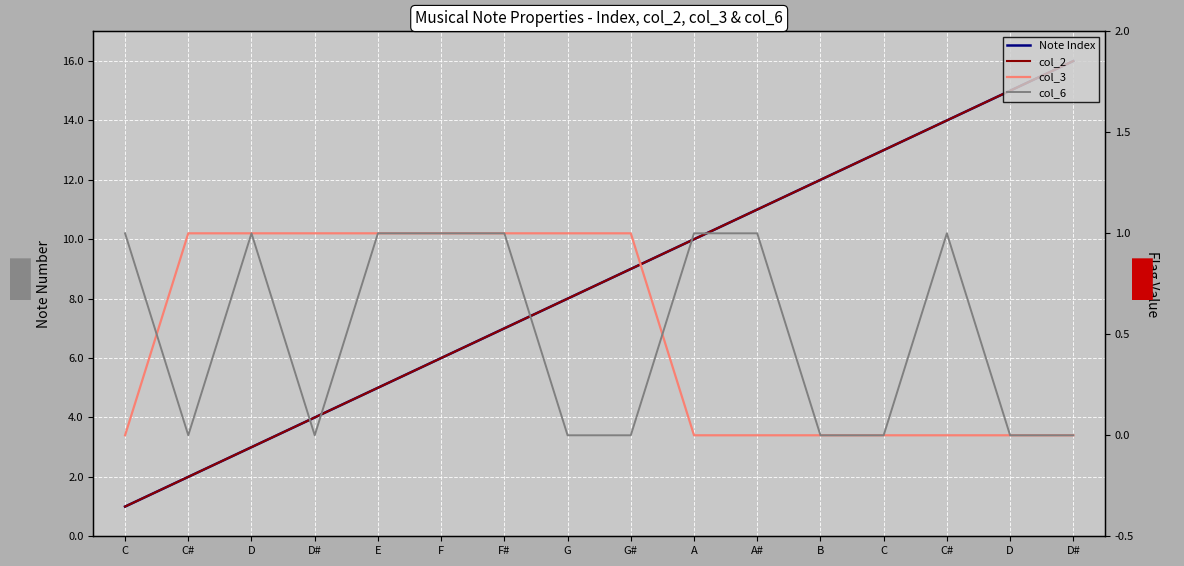

Does the chart display data point markers on the line(s)?

No